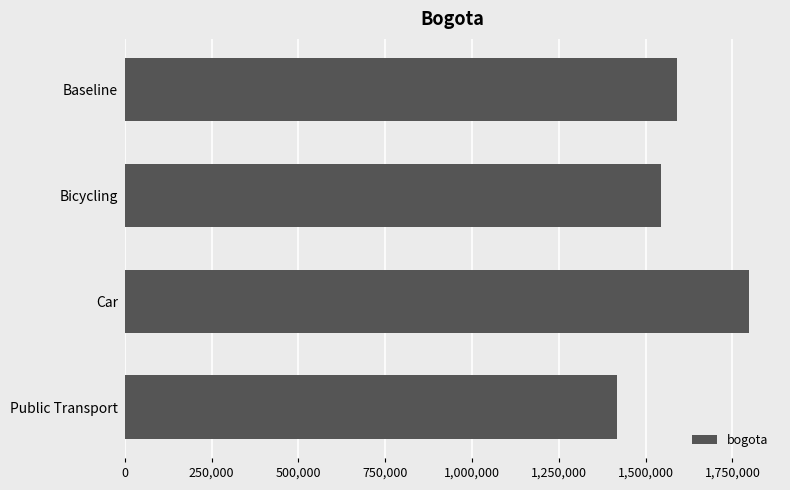

What is the change in value from Baseline to Public Transport?

-170614.6